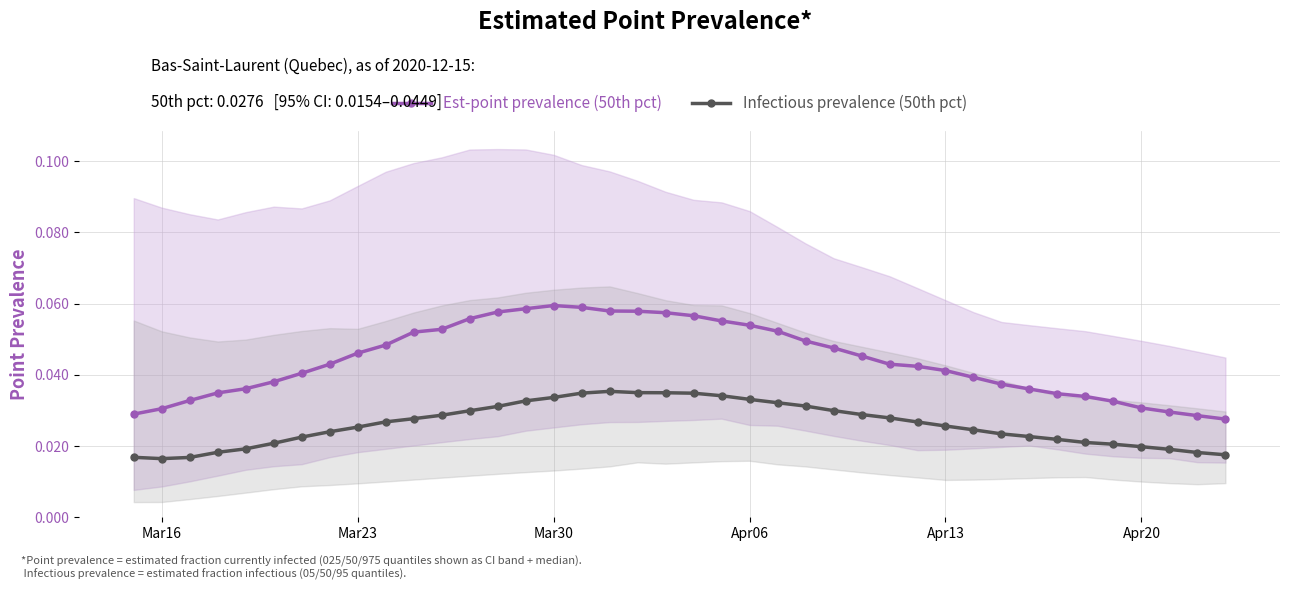

List the series in order of their overall mean, lowest first.

Infectious prevalence (50th pct), Est-point prevalence (50th pct)